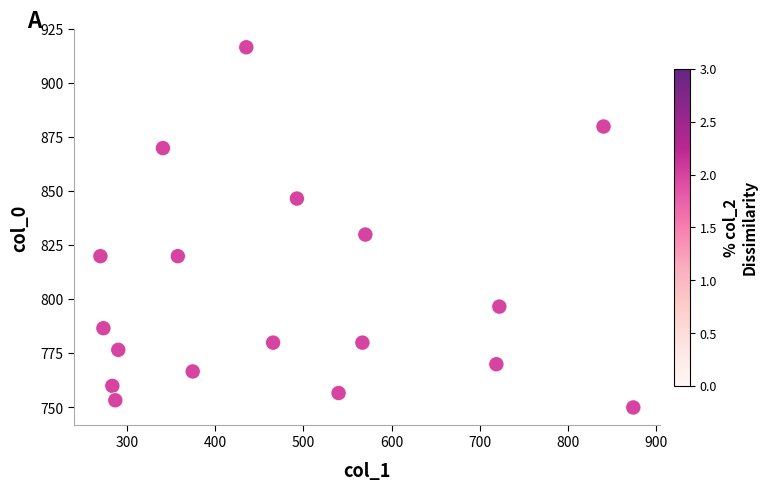

What is the range of Y values (max minus min)?

166.7